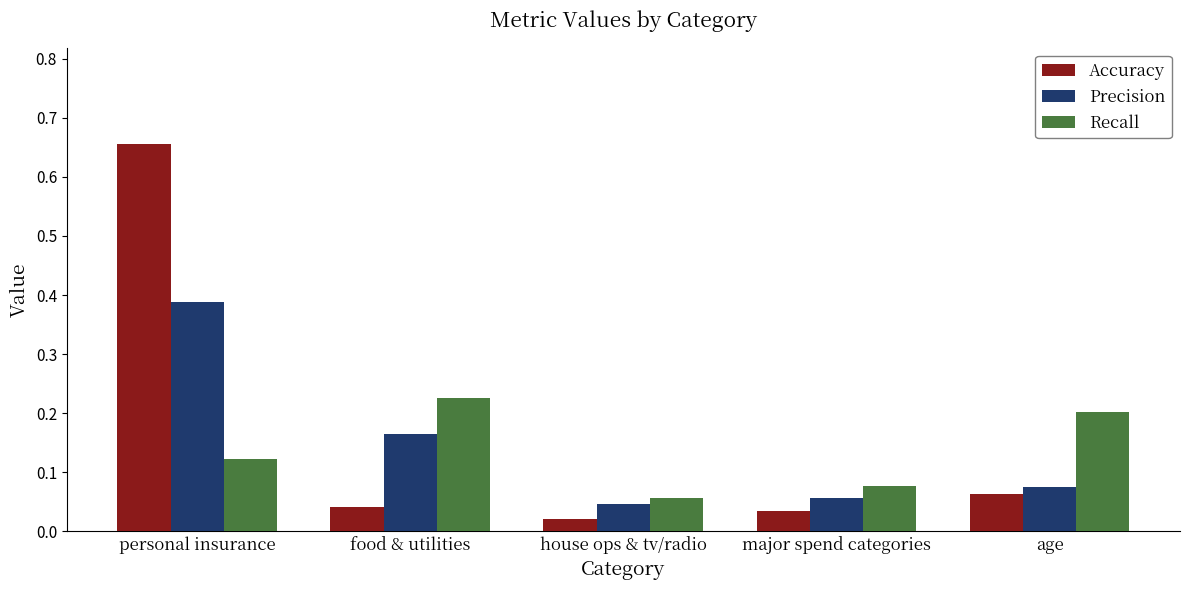

What is the label of the 1st bar from the right?

age